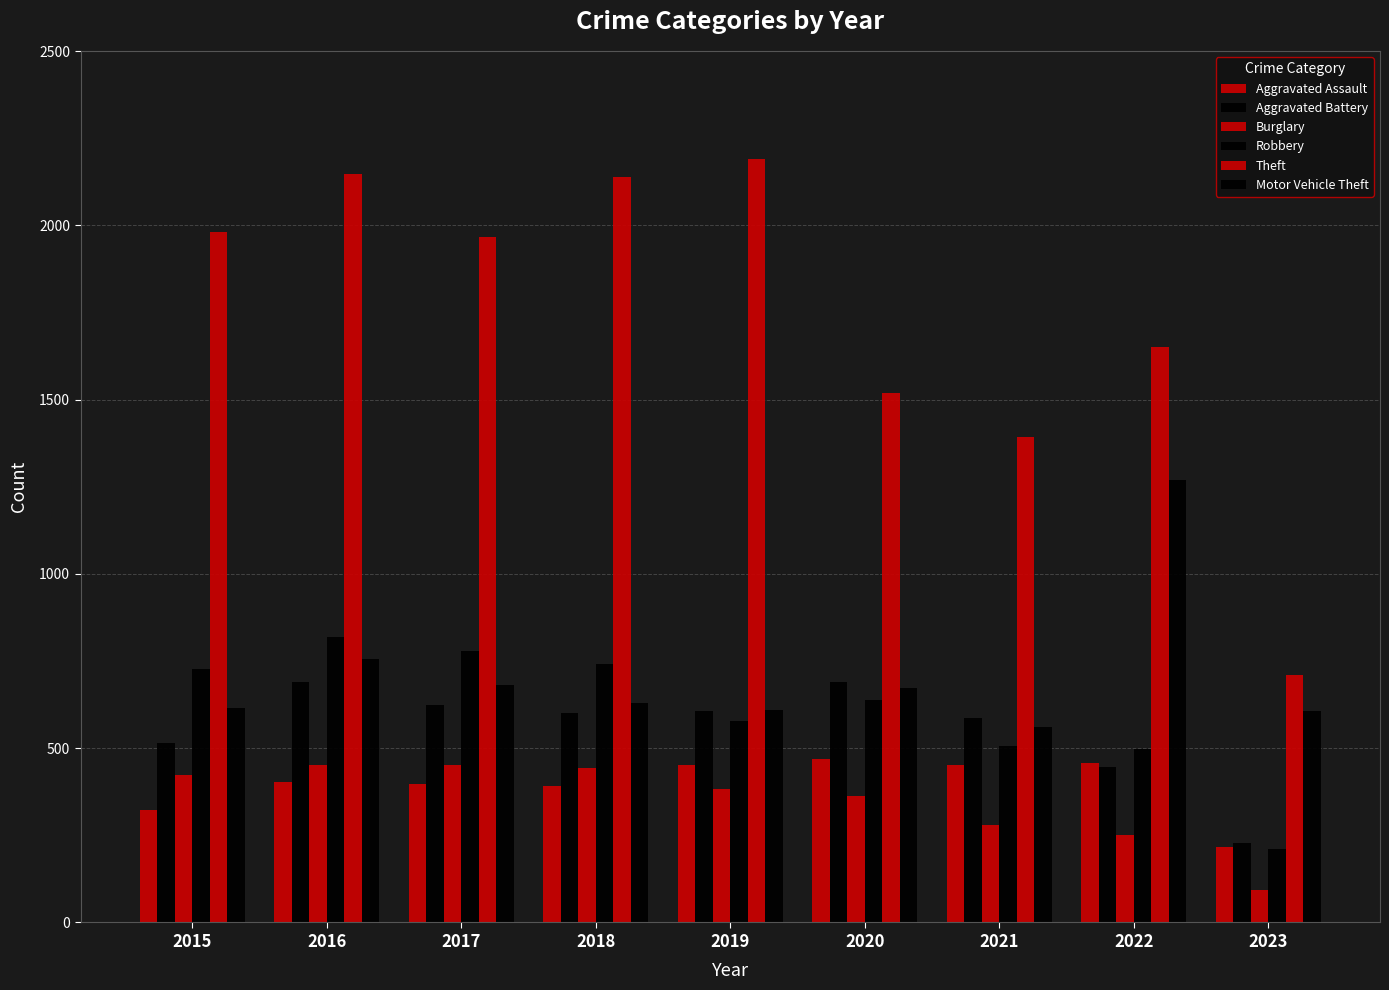

Rank the series at 2015 from highest to lowest value.

Theft, Robbery, Motor Vehicle Theft, Aggravated Battery, Burglary, Aggravated Assault